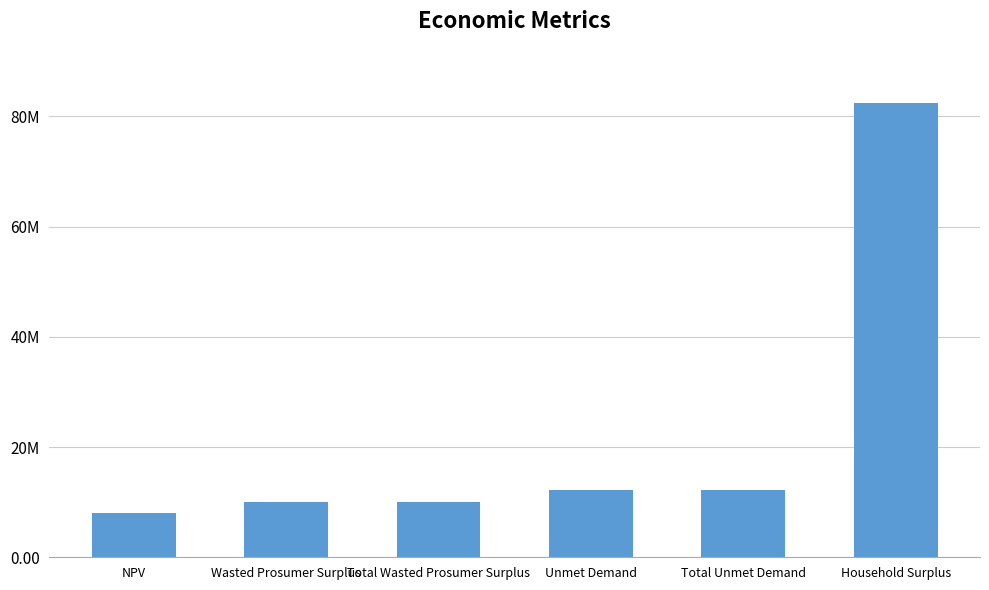

Reading left to right, what are all the values shown in this chart?

NPV=8020103.3	Wasted Prosumer Surplus=10021400.7	Total Wasted Prosumer Surplus=10021400.7	Unmet Demand=12181026.3	Total Unmet Demand=12181026.3	Household Surplus=82379170.0